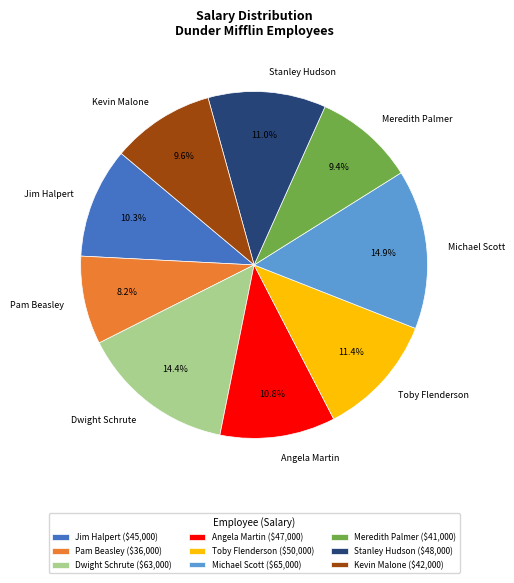

What percentage is the Dwight Schrute slice, to the nearest percent?

14%